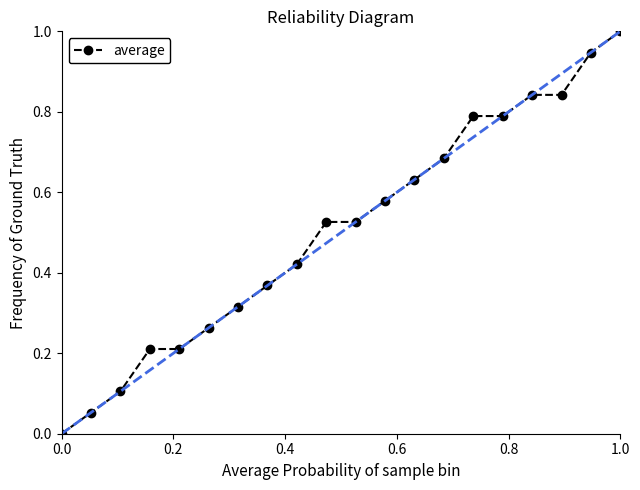

What is the sum of all values?

10.1